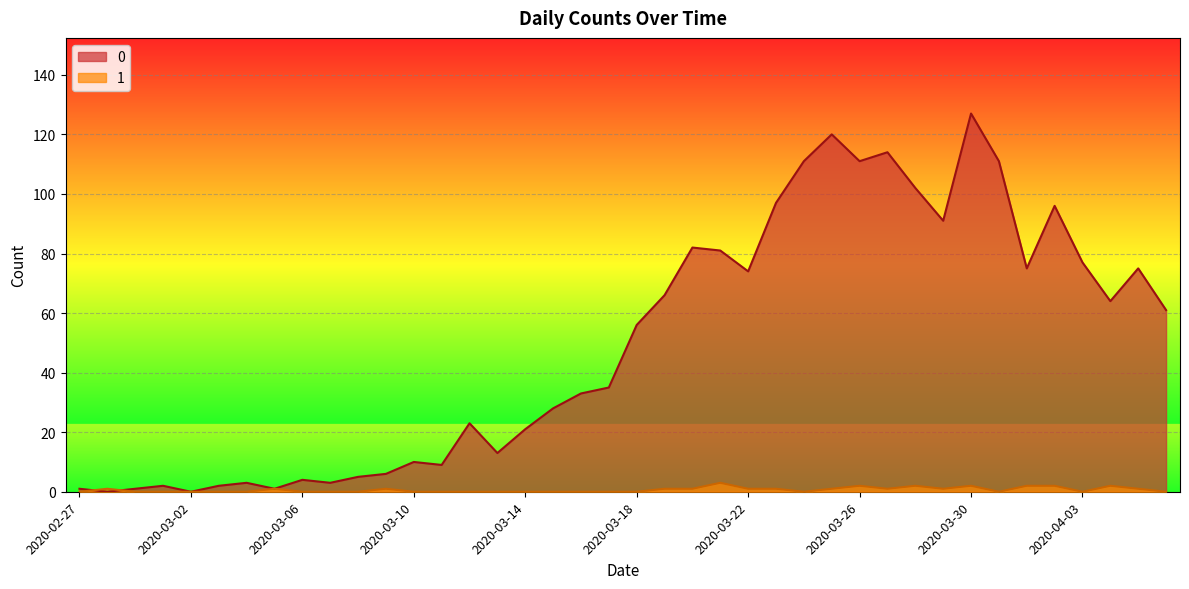

At how many categories does at least one series exceed 56?

19